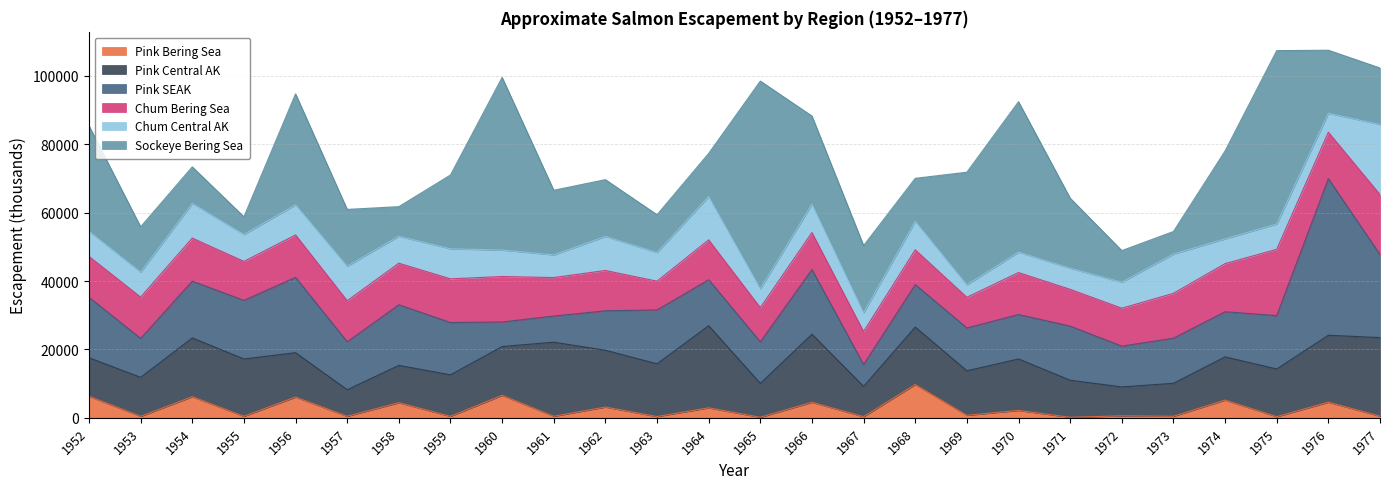

At which category does Pink SEAK reach its first local valley?

1953